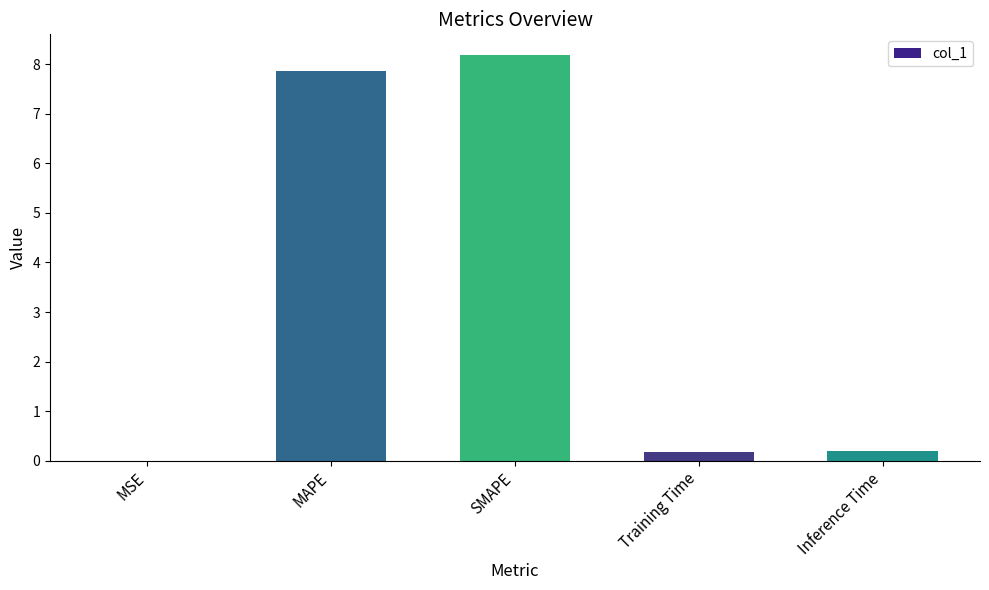

What value does the data have at MAPE?

7.9